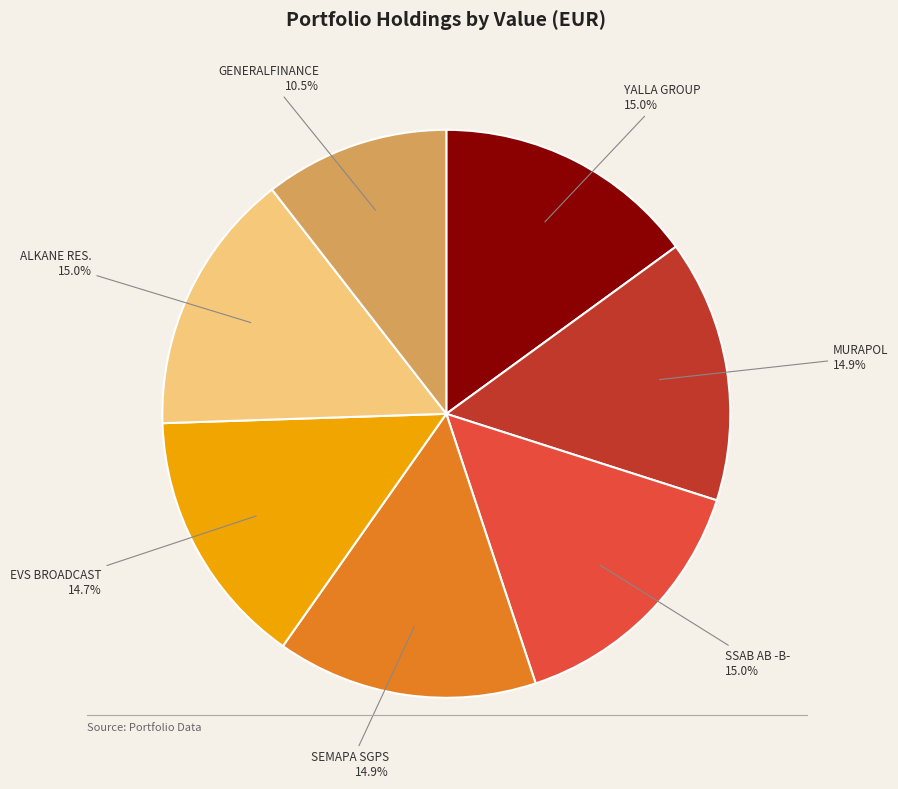

Which slice is the smallest?

GENERALFINANCE